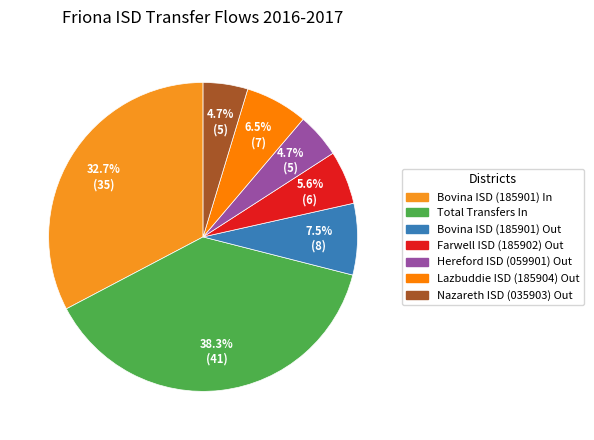

Approximately how many times larger is the value at Farwell ISD (185902) Out compared to Hereford ISD (059901) Out?

1.2